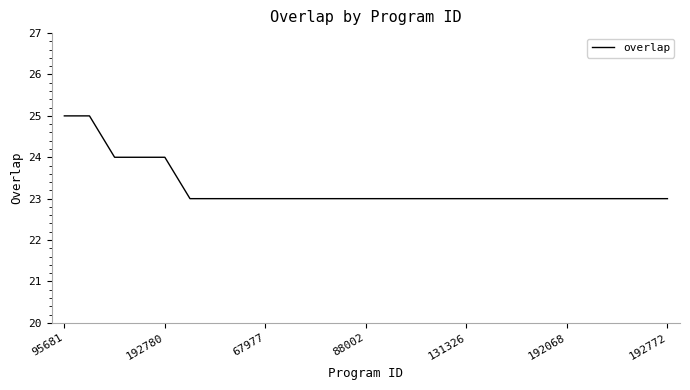

What is the greatest value displayed?

25